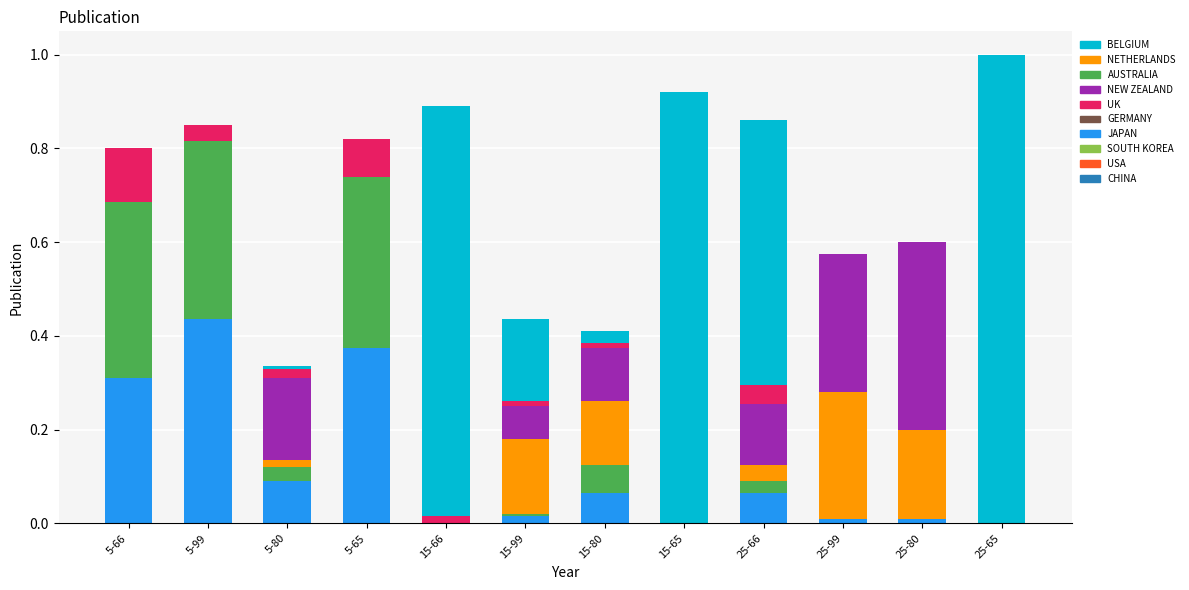

What is the total value across all series at 5-65?

0.8